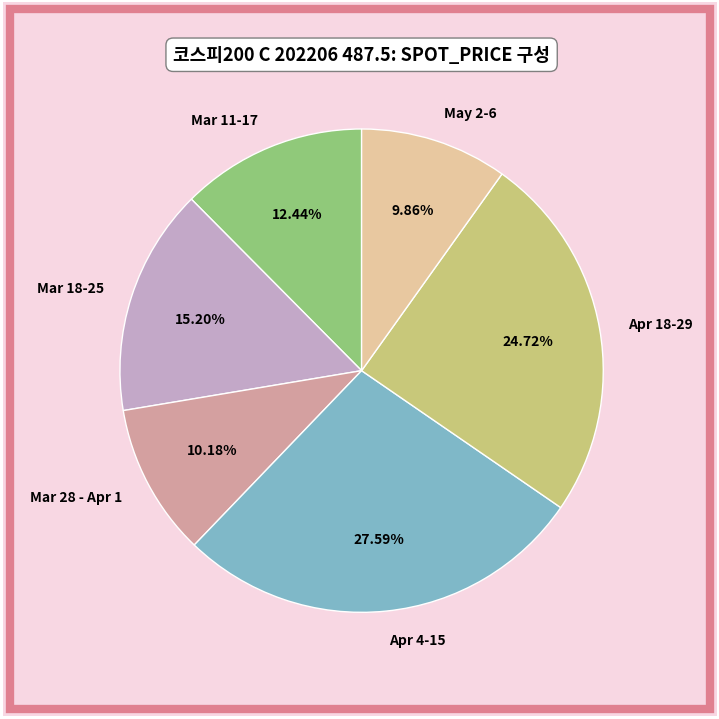

Does Apr 4-15 represent more than half of the total?

No